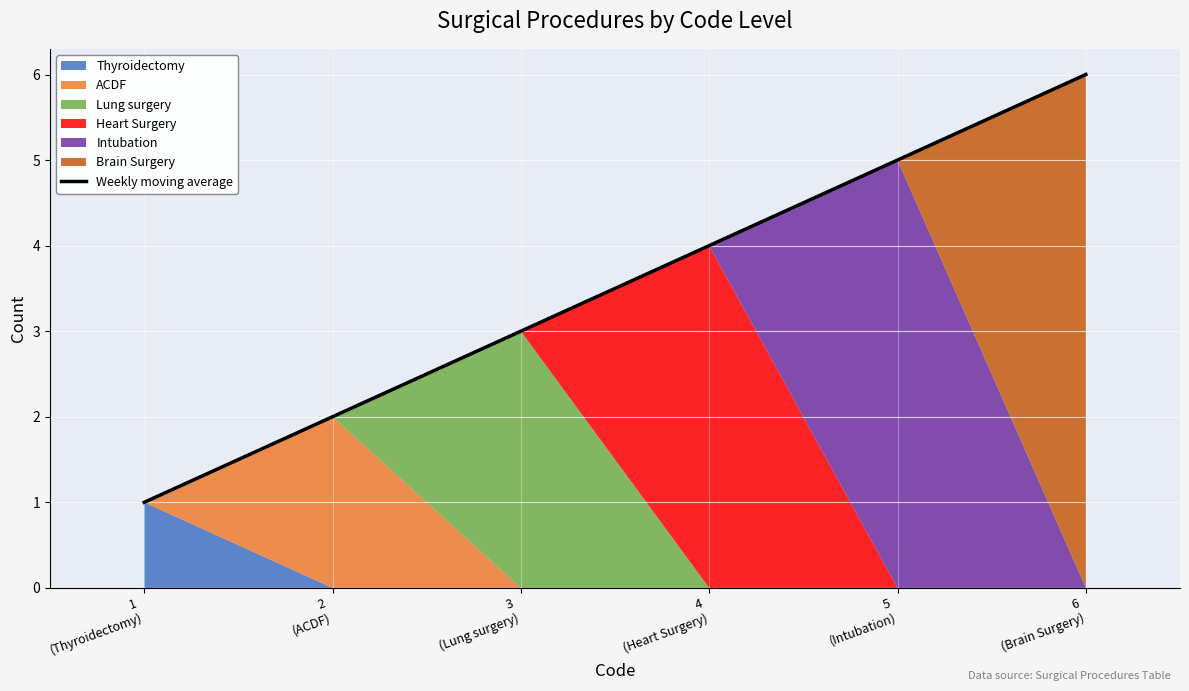

How many lines are shown in the chart?

1